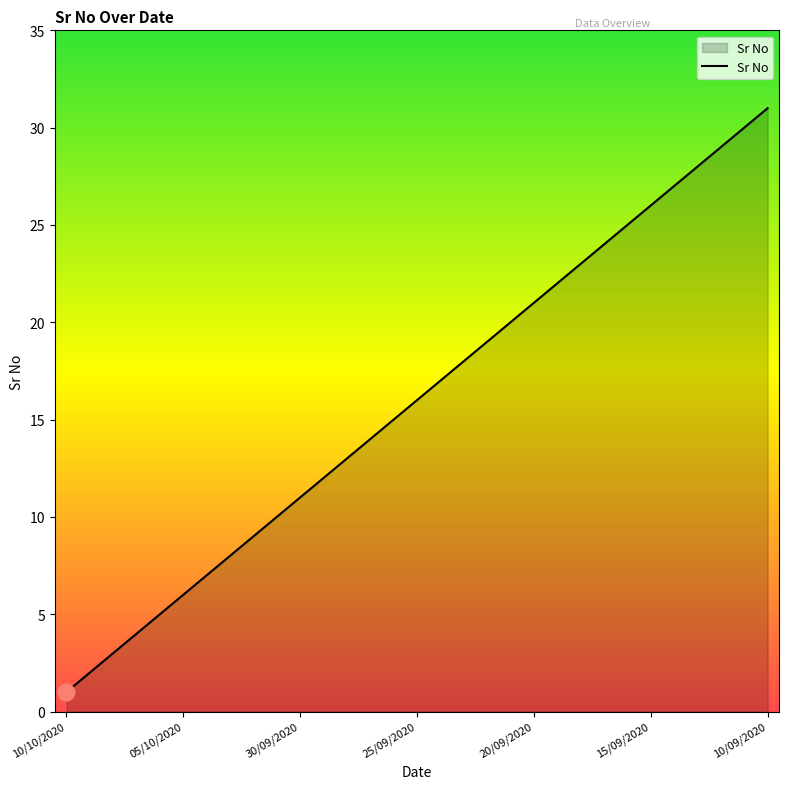

What is the greatest value displayed?

31